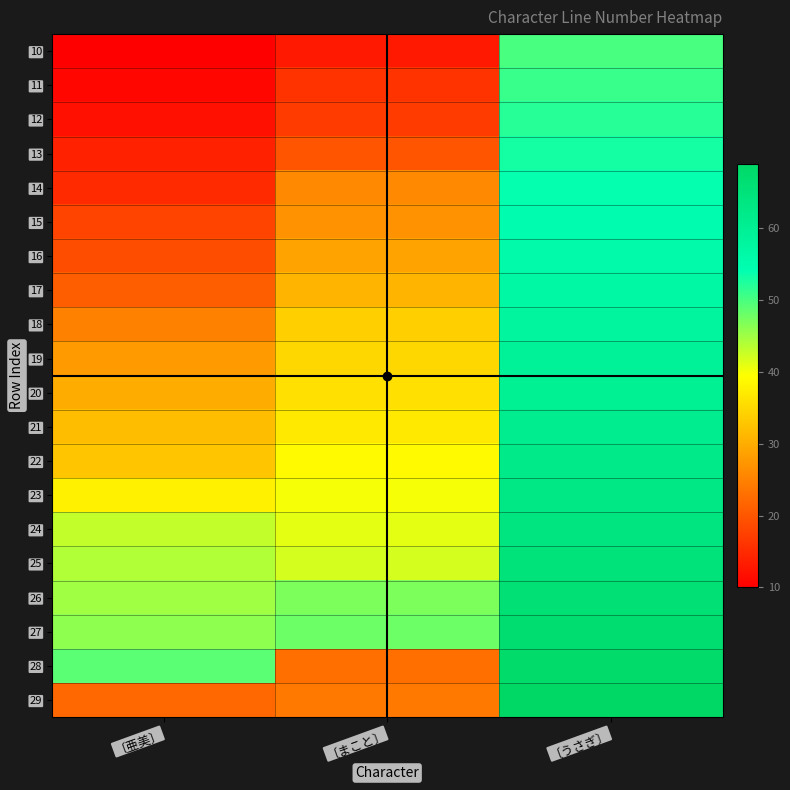

Reading right to left, transcribe all the data shown in this chart.

10: 〔うさぎ〕=50	〔まこと〕=13	〔亜美〕=10
11: 〔うさぎ〕=51	〔まこと〕=16	〔亜美〕=11
12: 〔うさぎ〕=52	〔まこと〕=17	〔亜美〕=12
13: 〔うさぎ〕=53	〔まこと〕=20	〔亜美〕=14
14: 〔うさぎ〕=54	〔まこと〕=26	〔亜美〕=15
15: 〔うさぎ〕=55	〔まこと〕=27	〔亜美〕=18
16: 〔うさぎ〕=56	〔まこと〕=29	〔亜美〕=19
17: 〔うさぎ〕=57	〔まこと〕=31	〔亜美〕=21
18: 〔うさぎ〕=58	〔まこと〕=34	〔亜美〕=25
19: 〔うさぎ〕=59	〔まこと〕=35	〔亜美〕=28
20: 〔うさぎ〕=60	〔まこと〕=36	〔亜美〕=30
21: 〔うさぎ〕=61	〔まこと〕=37	〔亜美〕=32
22: 〔うさぎ〕=62	〔まこと〕=39	〔亜美〕=33
23: 〔うさぎ〕=63	〔まこと〕=40	〔亜美〕=38
24: 〔うさぎ〕=64	〔まこと〕=41	〔亜美〕=43
25: 〔うさぎ〕=65	〔まこと〕=42	〔亜美〕=44
26: 〔うさぎ〕=66	〔まこと〕=47	〔亜美〕=45
27: 〔うさぎ〕=67	〔まこと〕=48	〔亜美〕=46
28: 〔うさぎ〕=68	〔まこと〕=23	〔亜美〕=49
29: 〔うさぎ〕=69	〔まこと〕=24	〔亜美〕=22